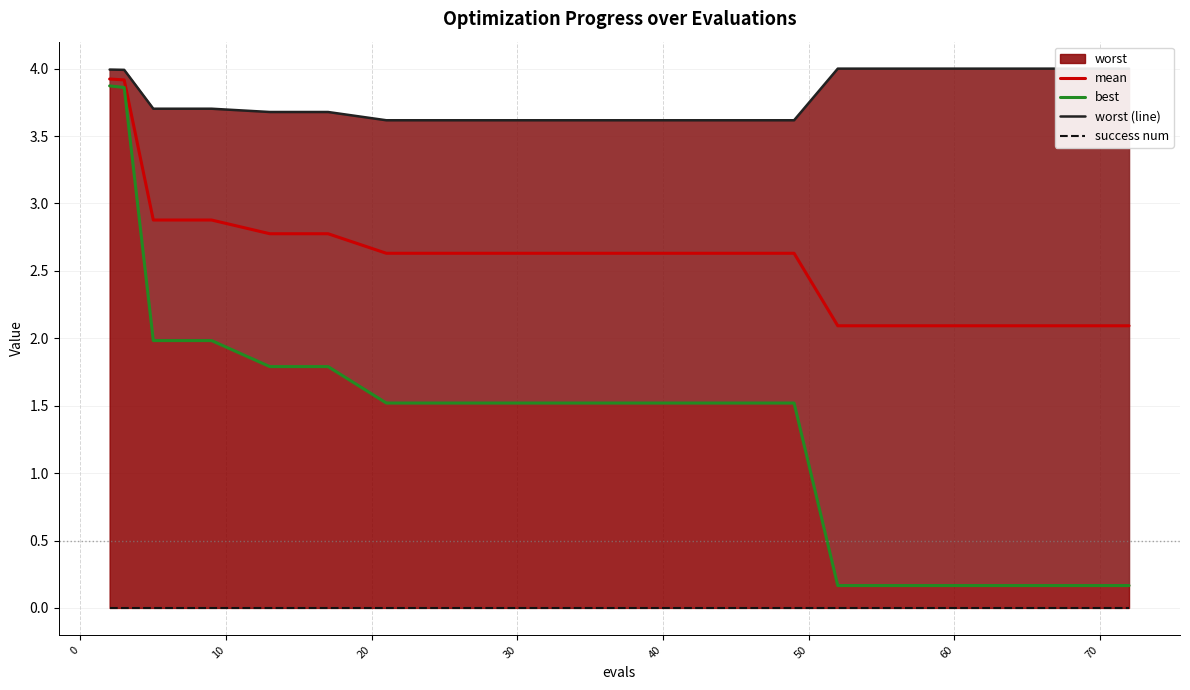

True or false: mean has more than 1 interior local peaks.

False